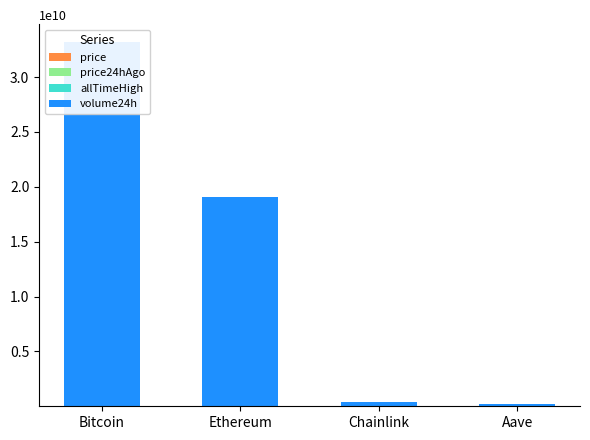

How many groups of bars are there?

4